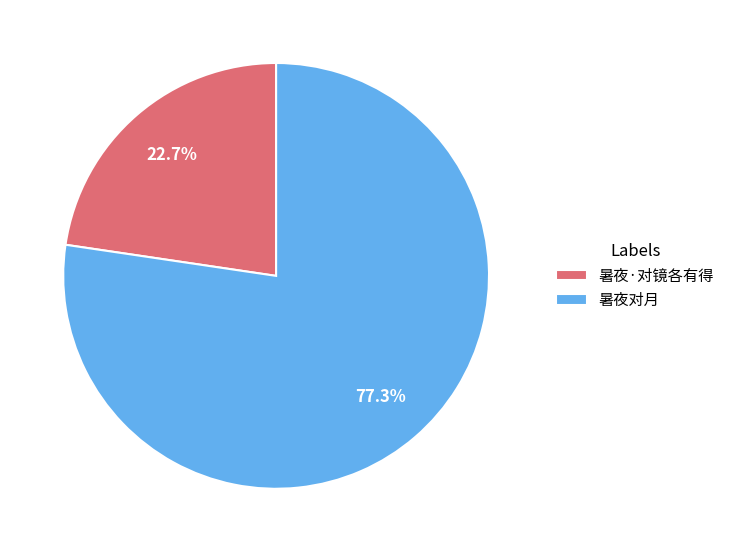

Rank the categories by value from lowest to highest.

暑夜·对镜各有得, 暑夜对月